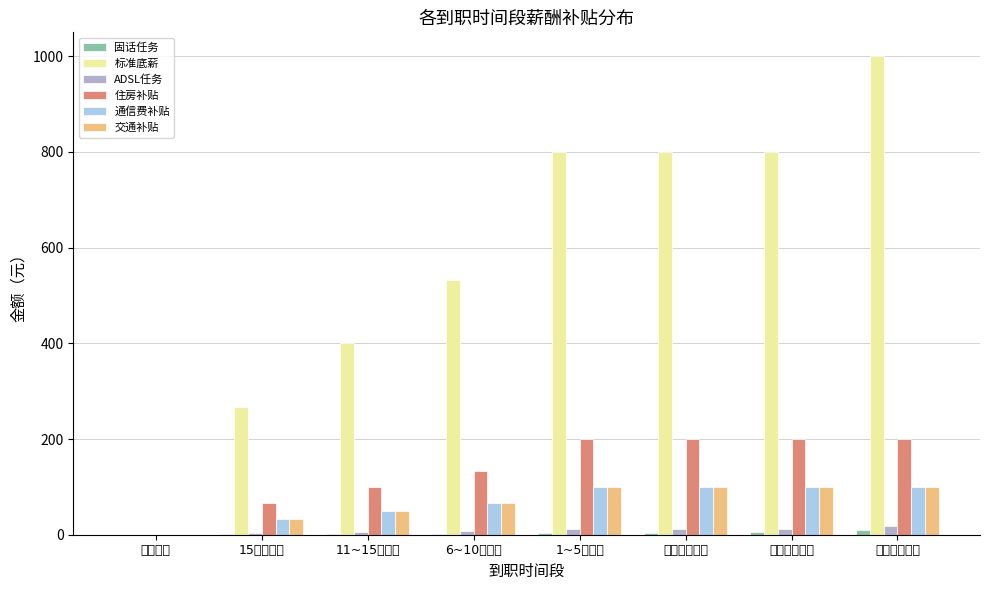

Between 15日后到职 and 第四月及以上, which series saw the biggest shift?

标准底薪